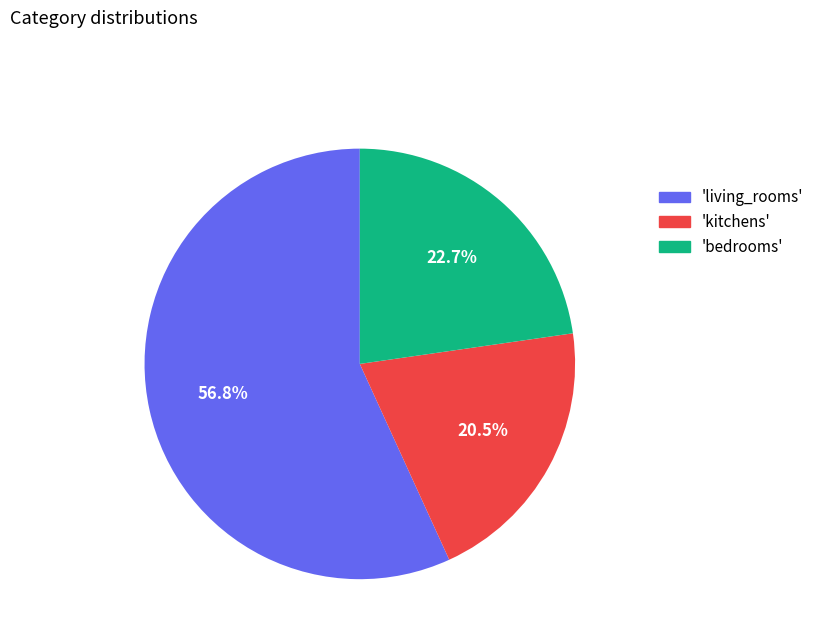

What is the ratio of the value at 'bedrooms' to the value at 'living_rooms'?

0.4